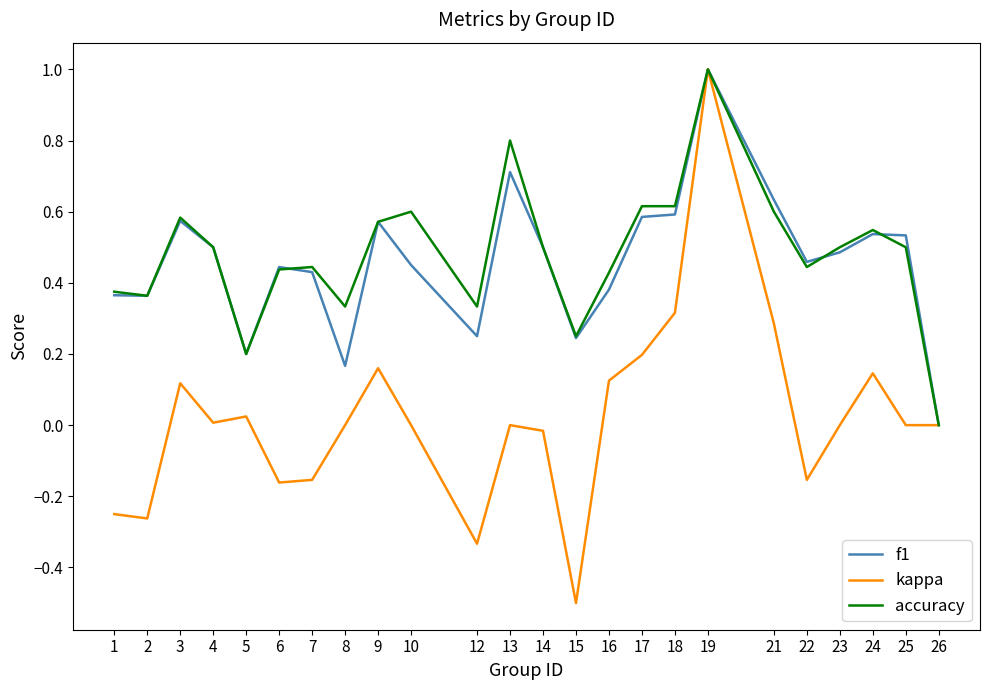

What is the minimum value shown in the chart?

-0.5